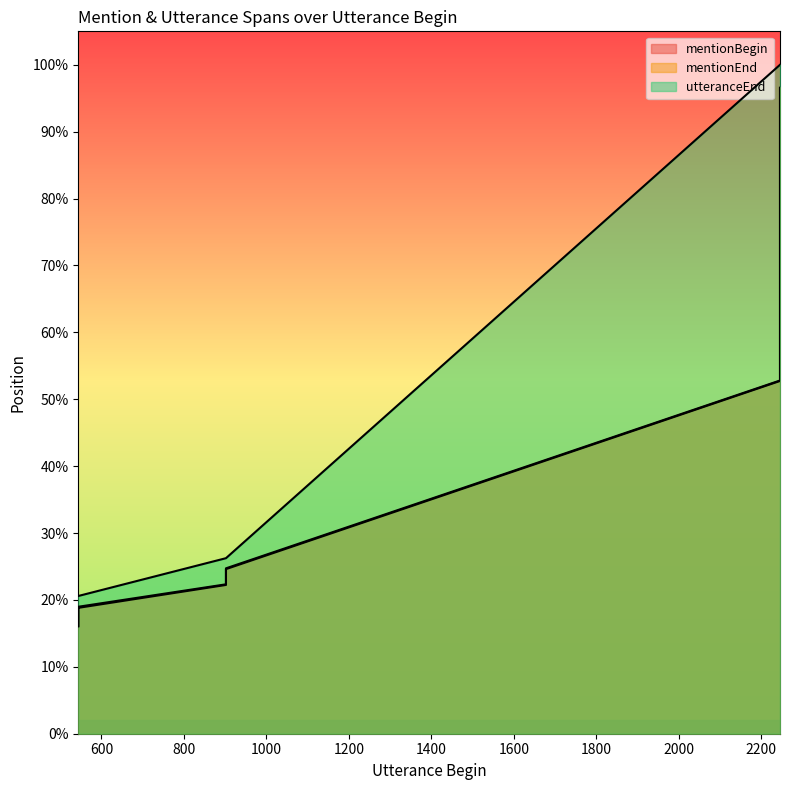

True or false: mentionEnd and utteranceEnd cross at least once.

False